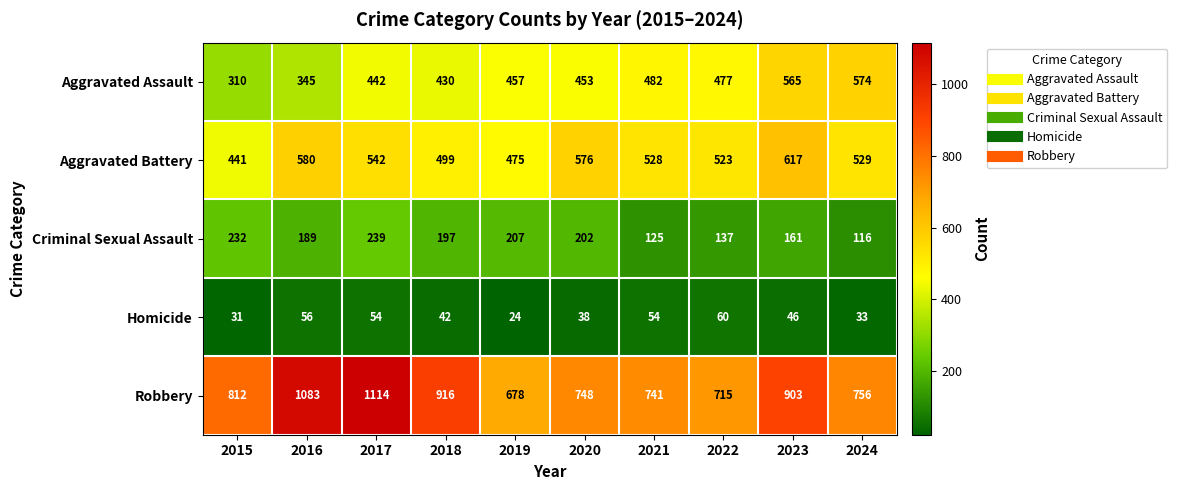

How many values in the Robbery series are below 812?

5